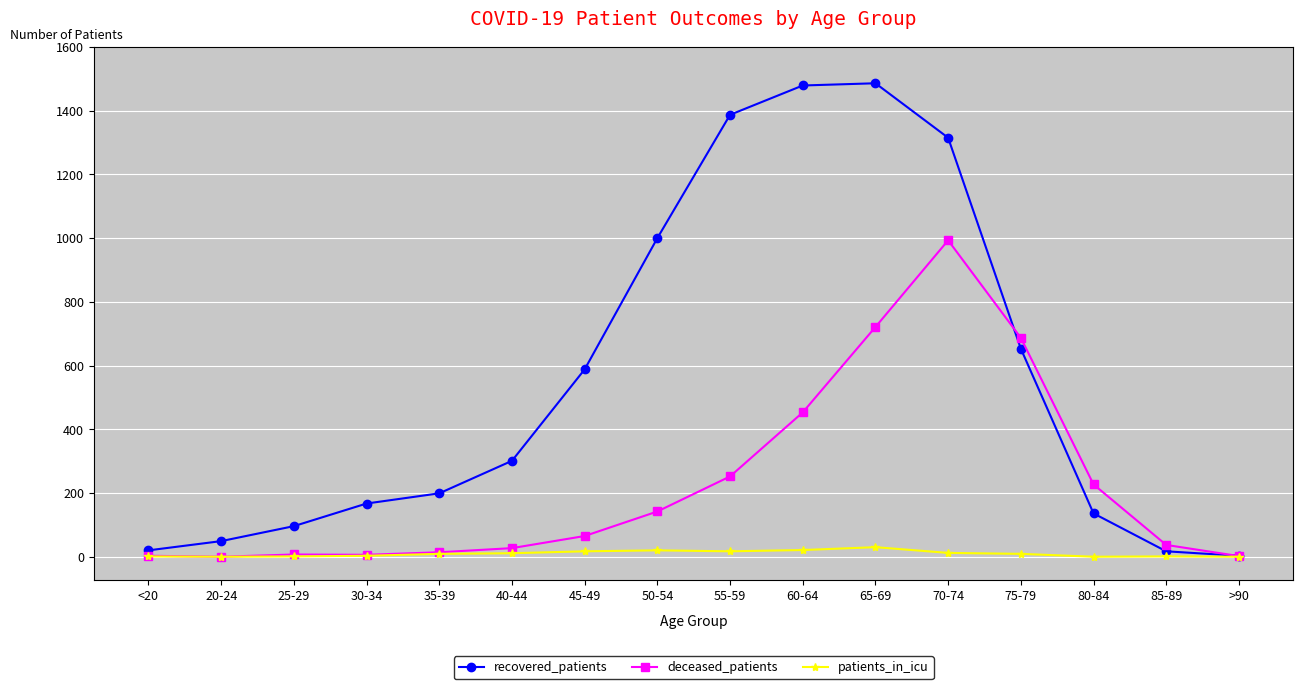

Rank the series at 50-54 from lowest to highest value.

patients_in_icu, deceased_patients, recovered_patients